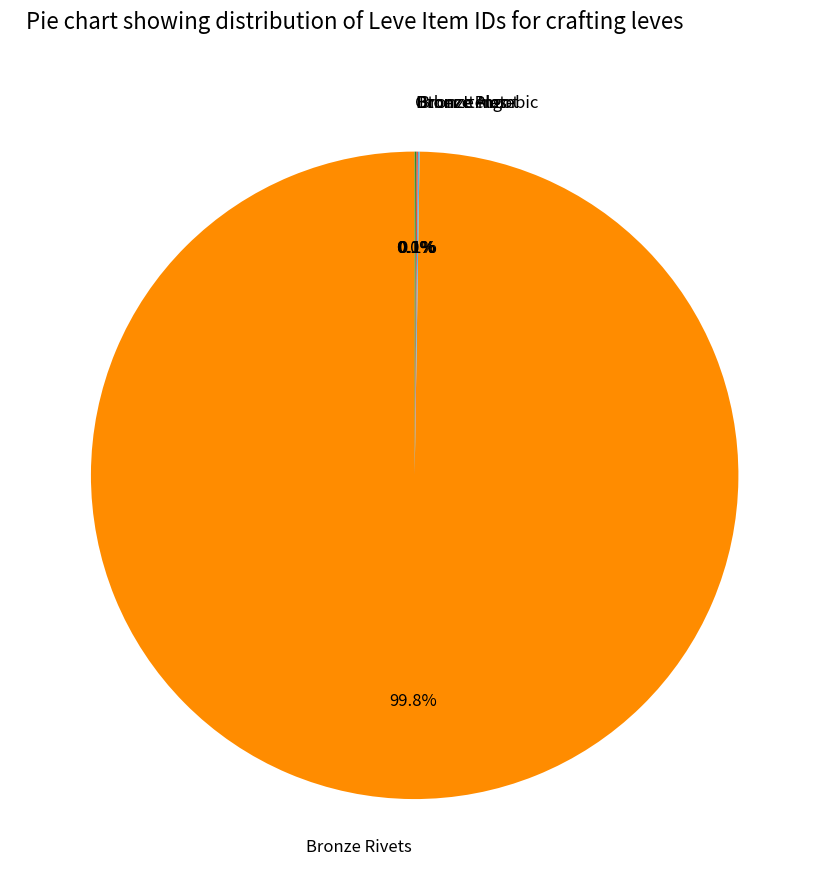

Is there any slice that represents more than half of the pie?

Yes